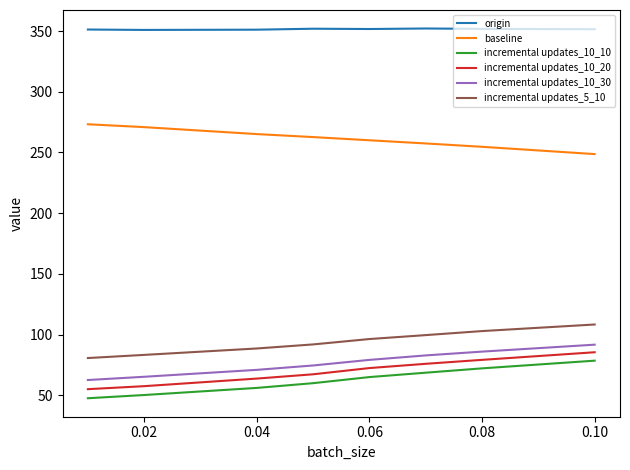

How many values in the incremental updates_5_10 series are below 96?

4